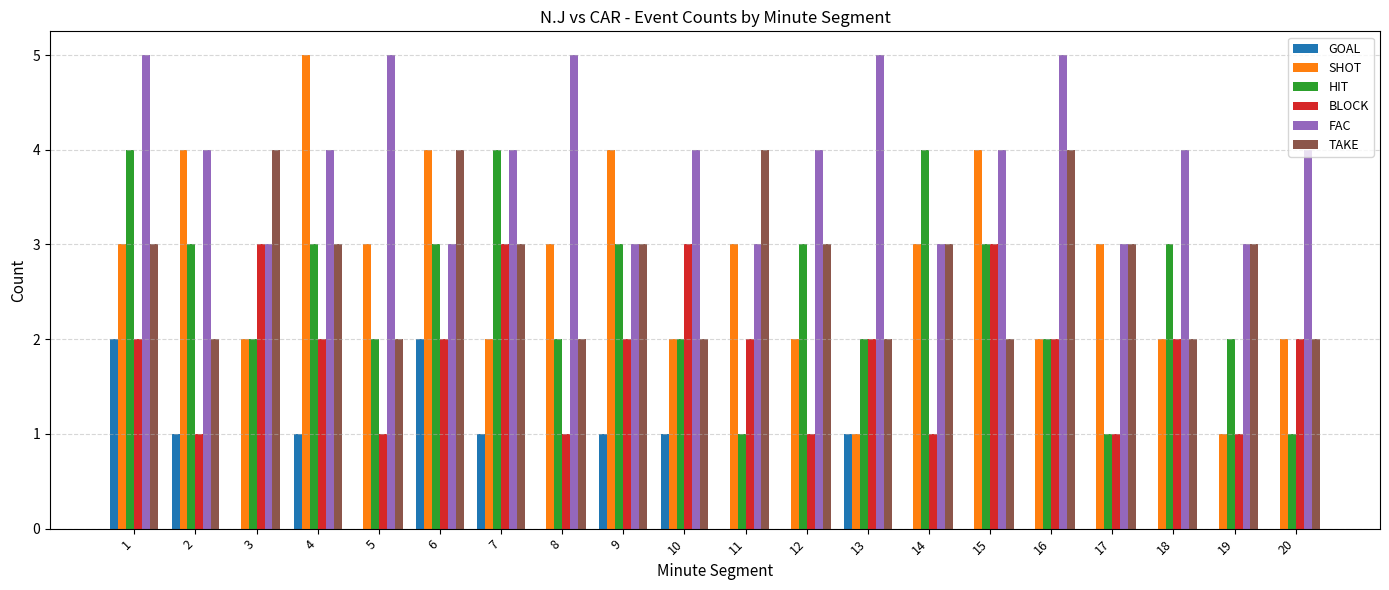

True or false: BLOCK has a value of 2 at 11.

True